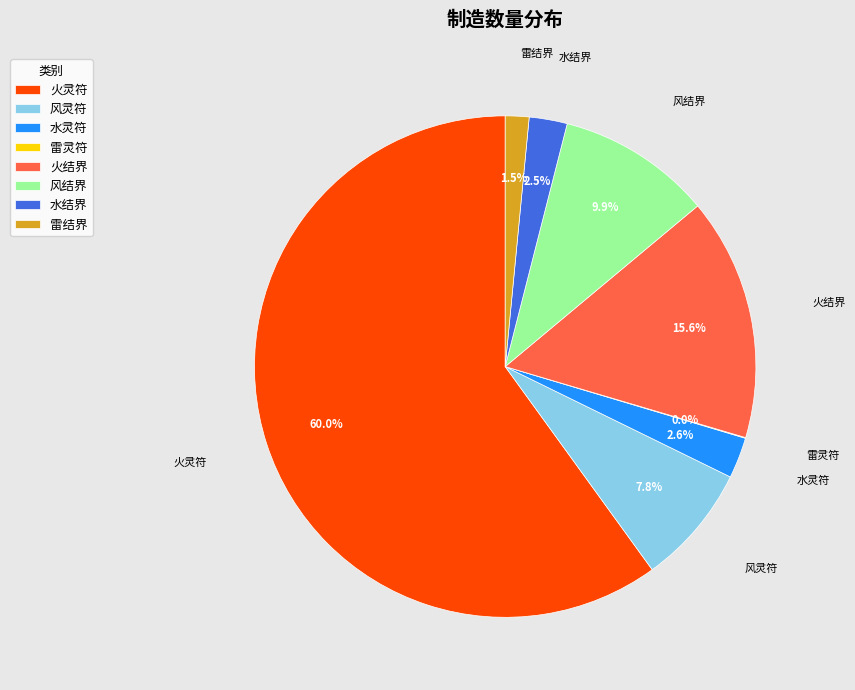

Is the sum of 雷结界 and 水结界 greater than half?

No